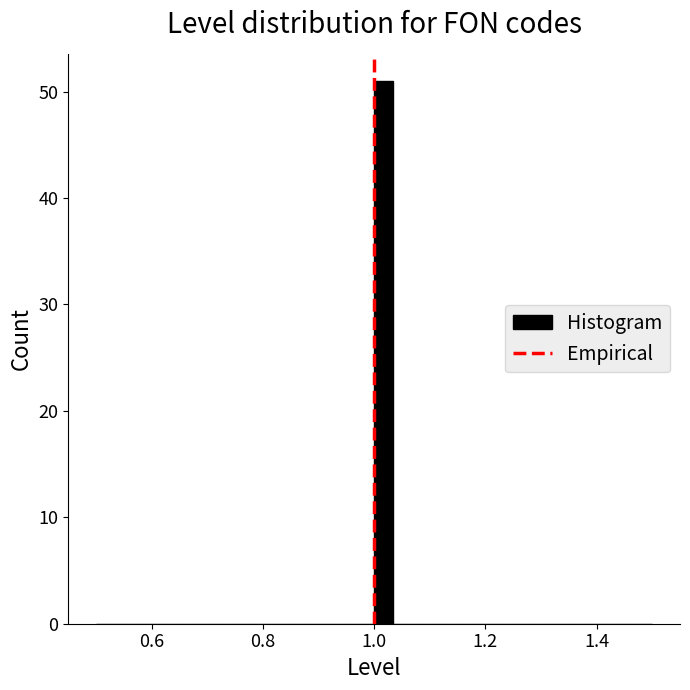

Read against the x-axis, roughly where is the centre of the tallest bar?

1.02